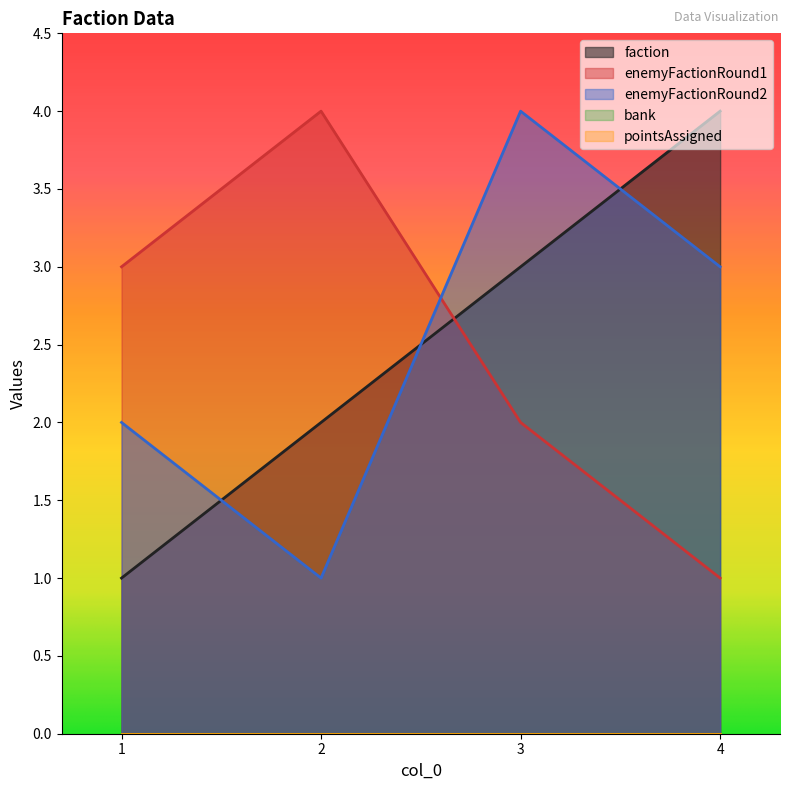

How many lines are shown in the chart?

5